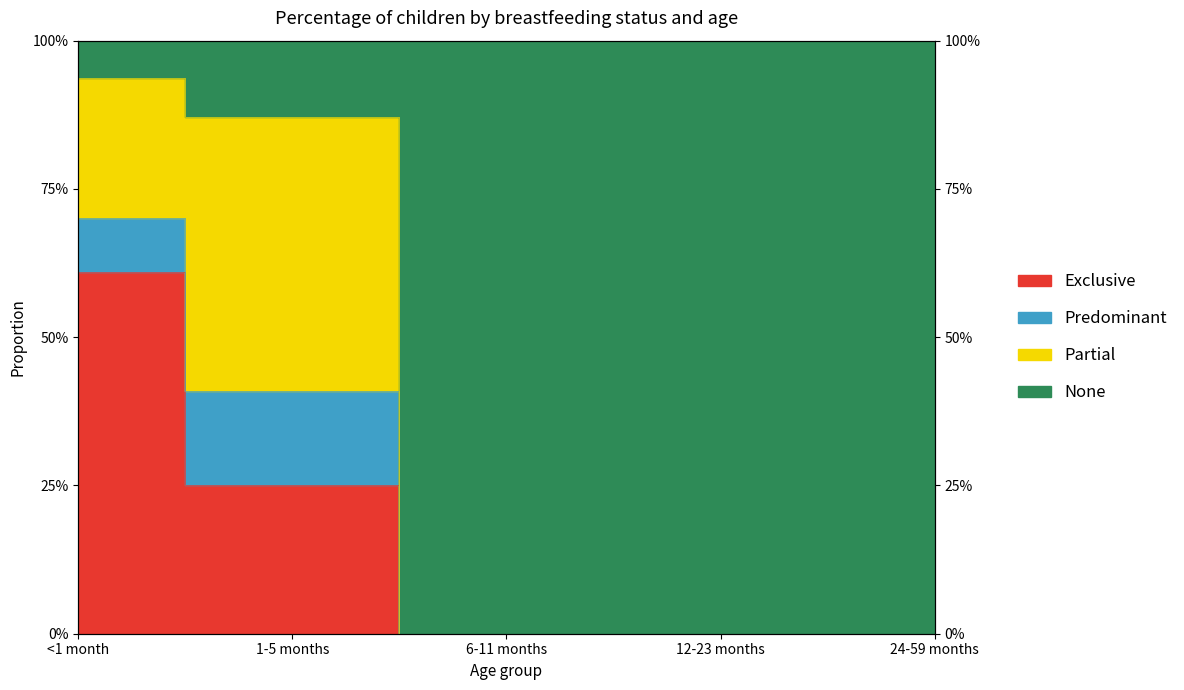

Does the chart display data point markers on the line(s)?

No